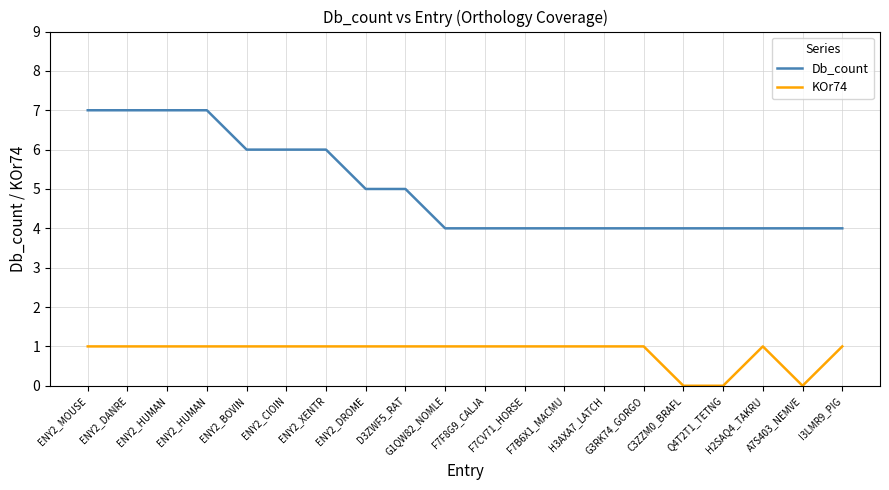

What are all the series names shown in the legend?

Db_count, KOr74